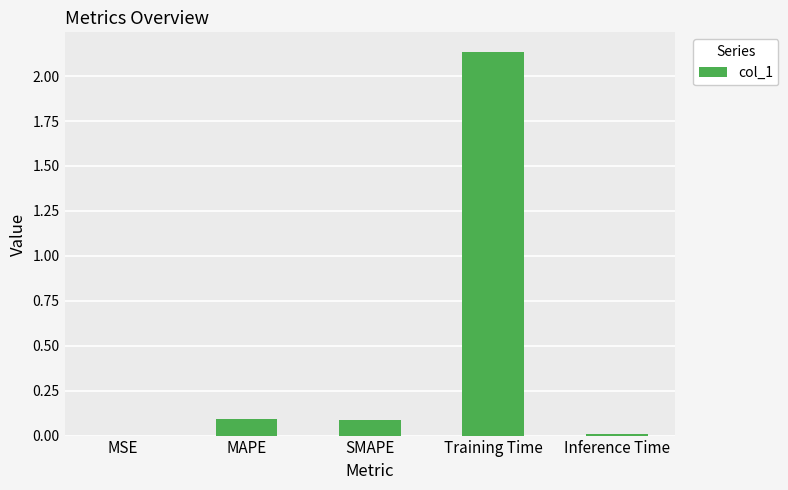

Is it true that the value at Training Time is 0.6?

False